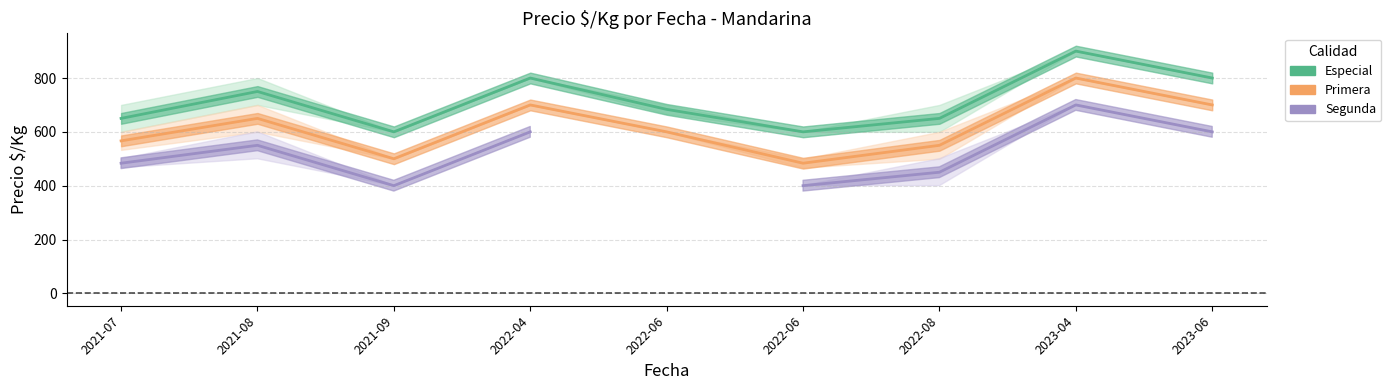

What is the sum of the Especial values at 2023-06 and 2021-09?

1400.0